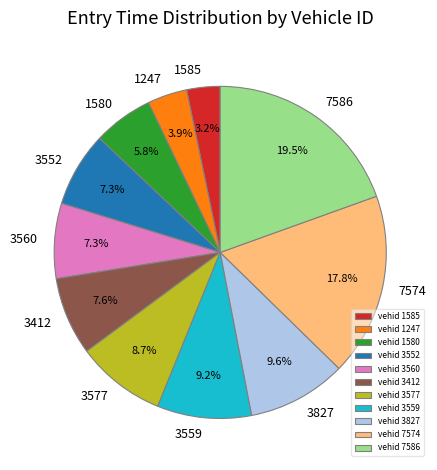

What percentage is NOT represented by 3827?

90.4%